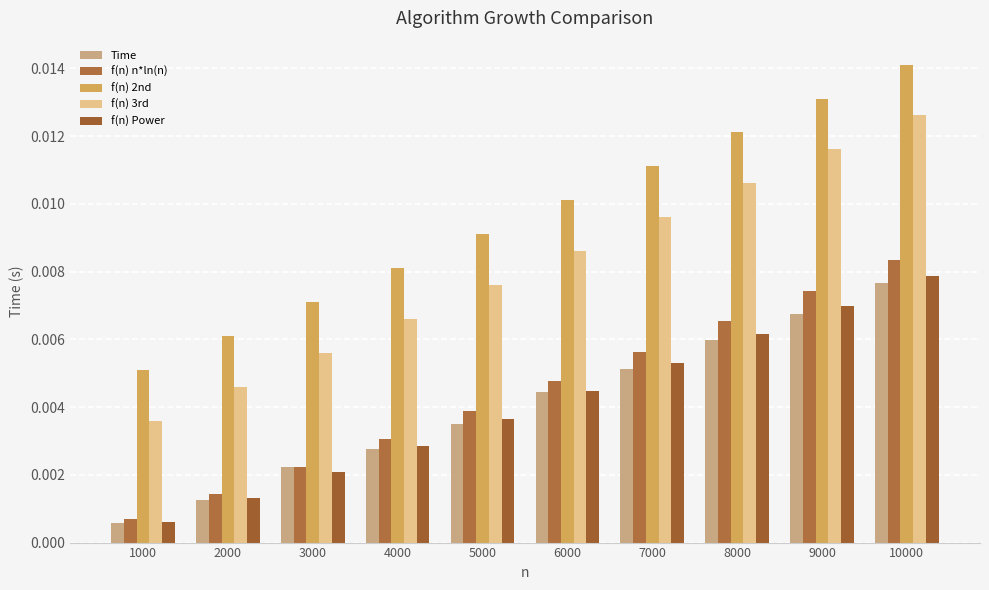

At which category does the chart reach its minimum across all series?

1000